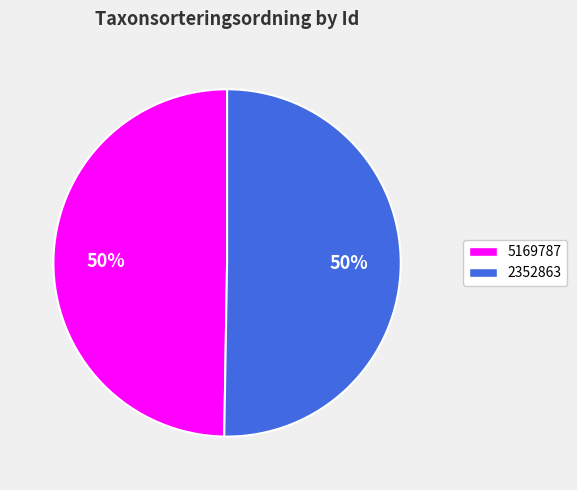

To the nearest percent, what is the average slice percentage?

50%